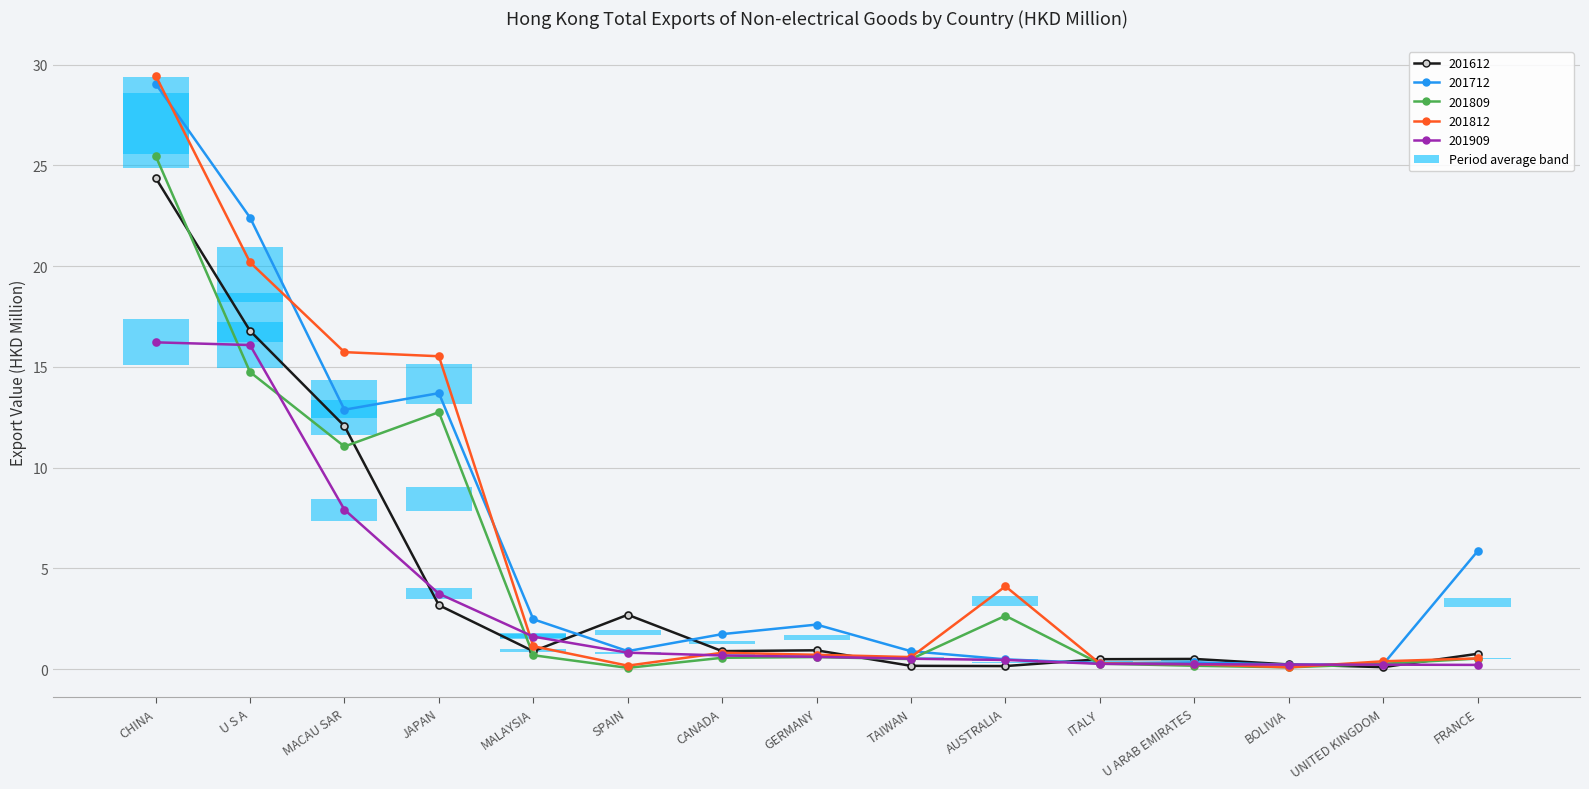

Where is 201612 nearest to the value 12?

MACAU SAR